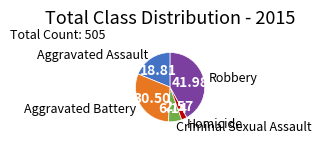

Does any single category account for the majority?

No